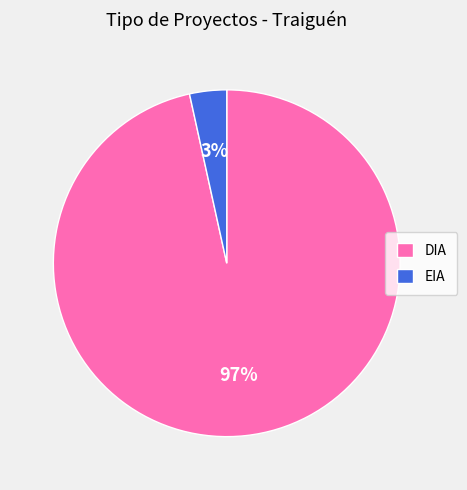

Do DIA and EIA together represent more than half of the pie?

Yes